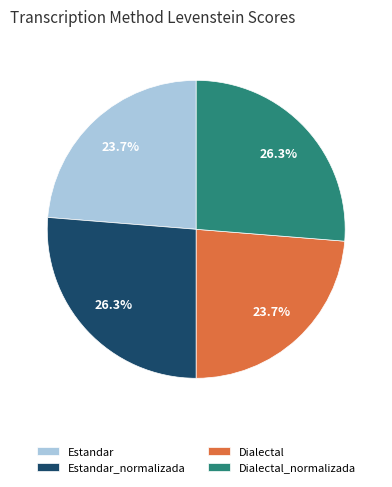

Is Estandar the majority of the pie?

No